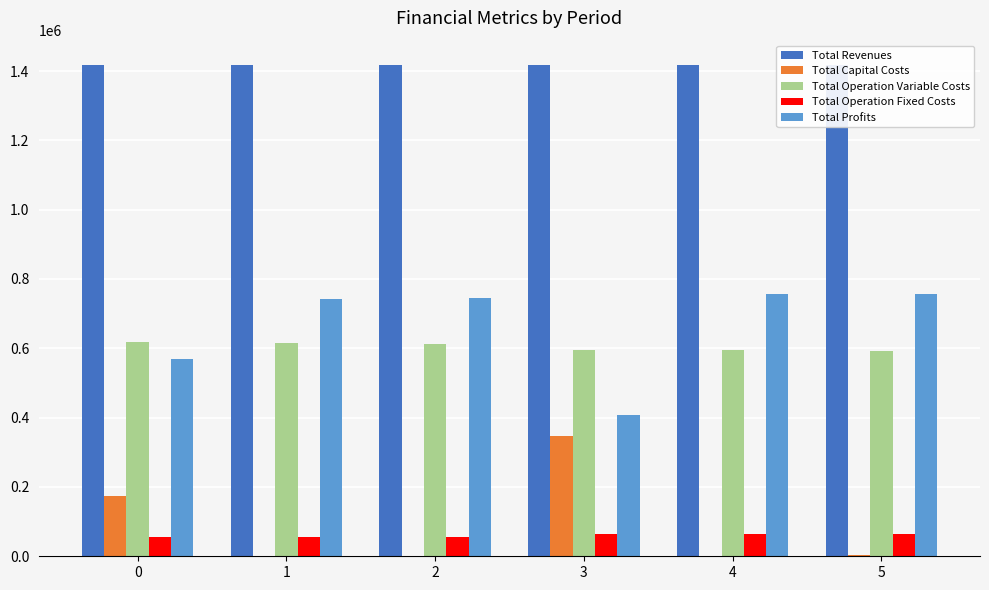

At which category does the chart reach its minimum across all series?

1